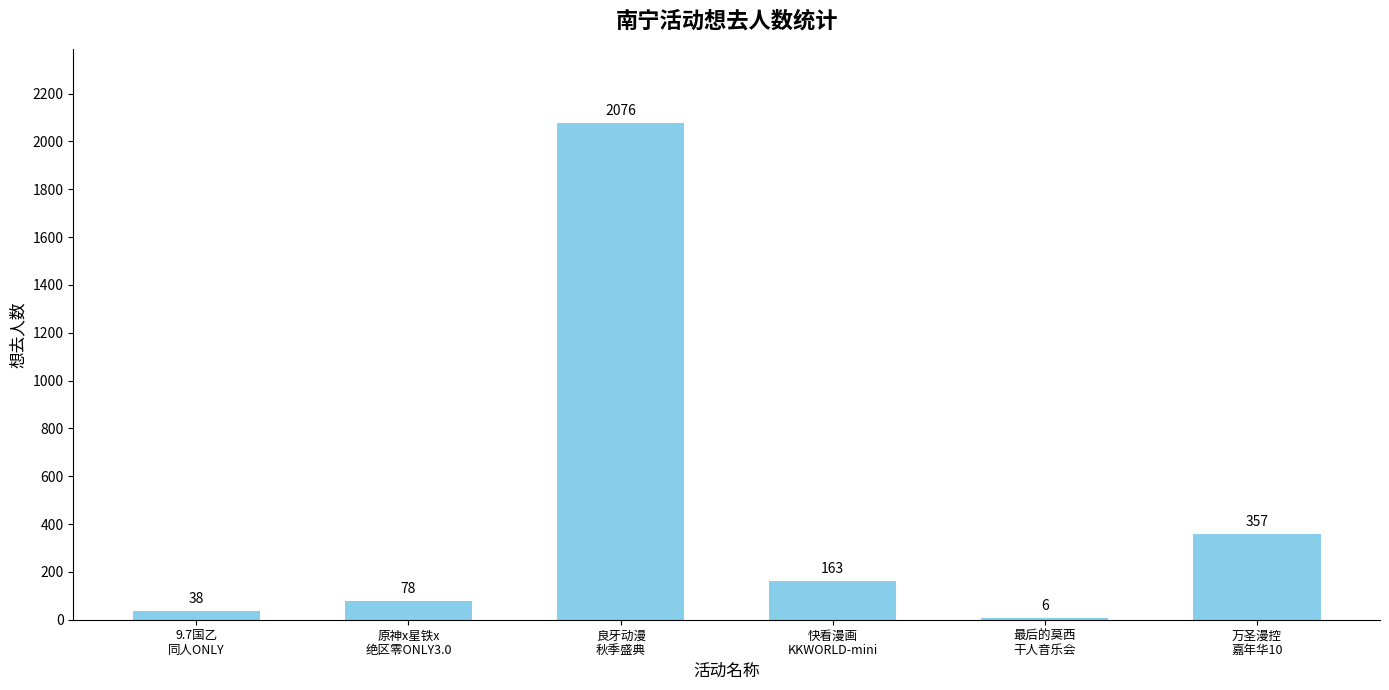

At which category does the chart reach its peak across all series?

良牙动漫
秋季盛典